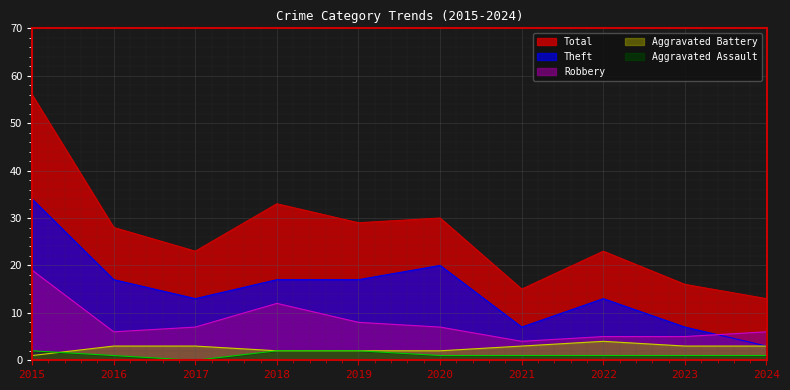

Which series has the widest spread of values?

Total